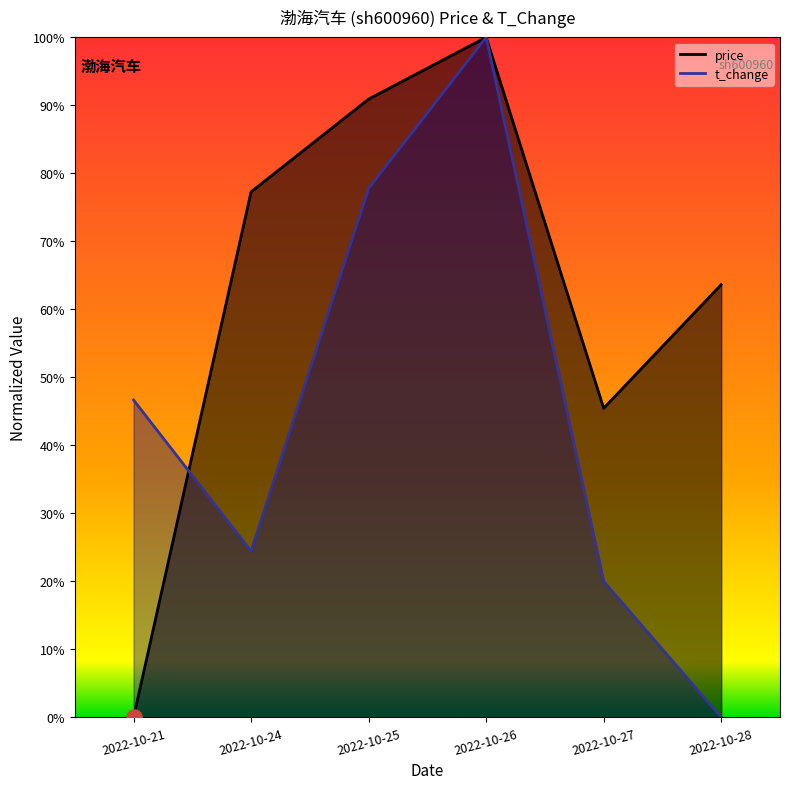

At how many categories does at least one series exceed 0?

6